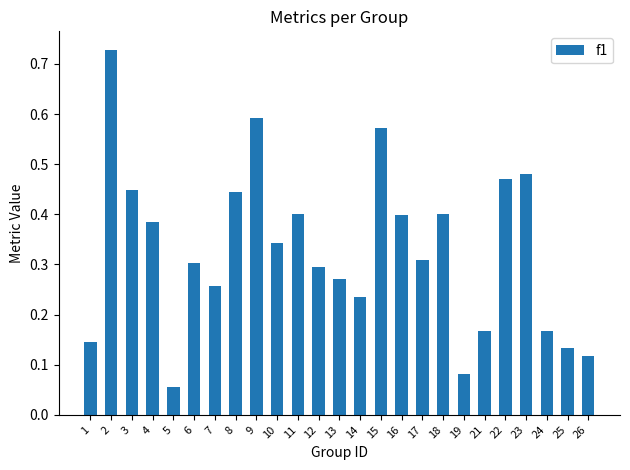

At which category does the chart reach its minimum across all series?

5